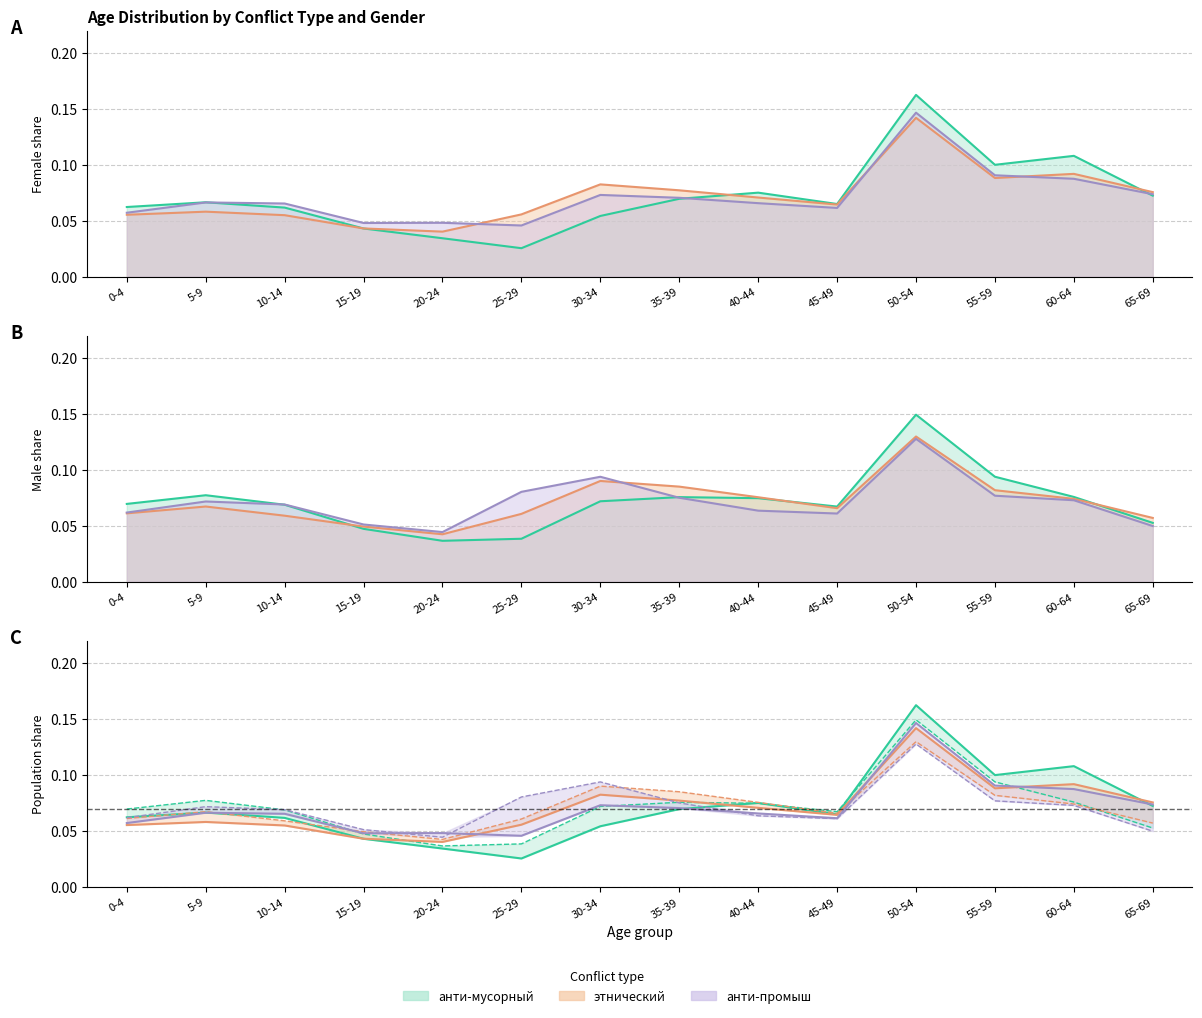

True or false: male анти-промыш has a value of 0.1 at 15-19.

True